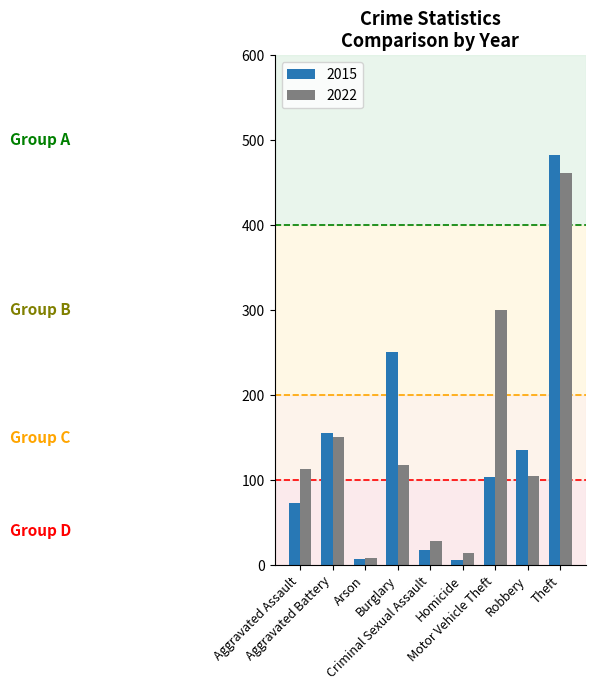

What is the difference between the second highest and minimum values in the 2022 series?

291